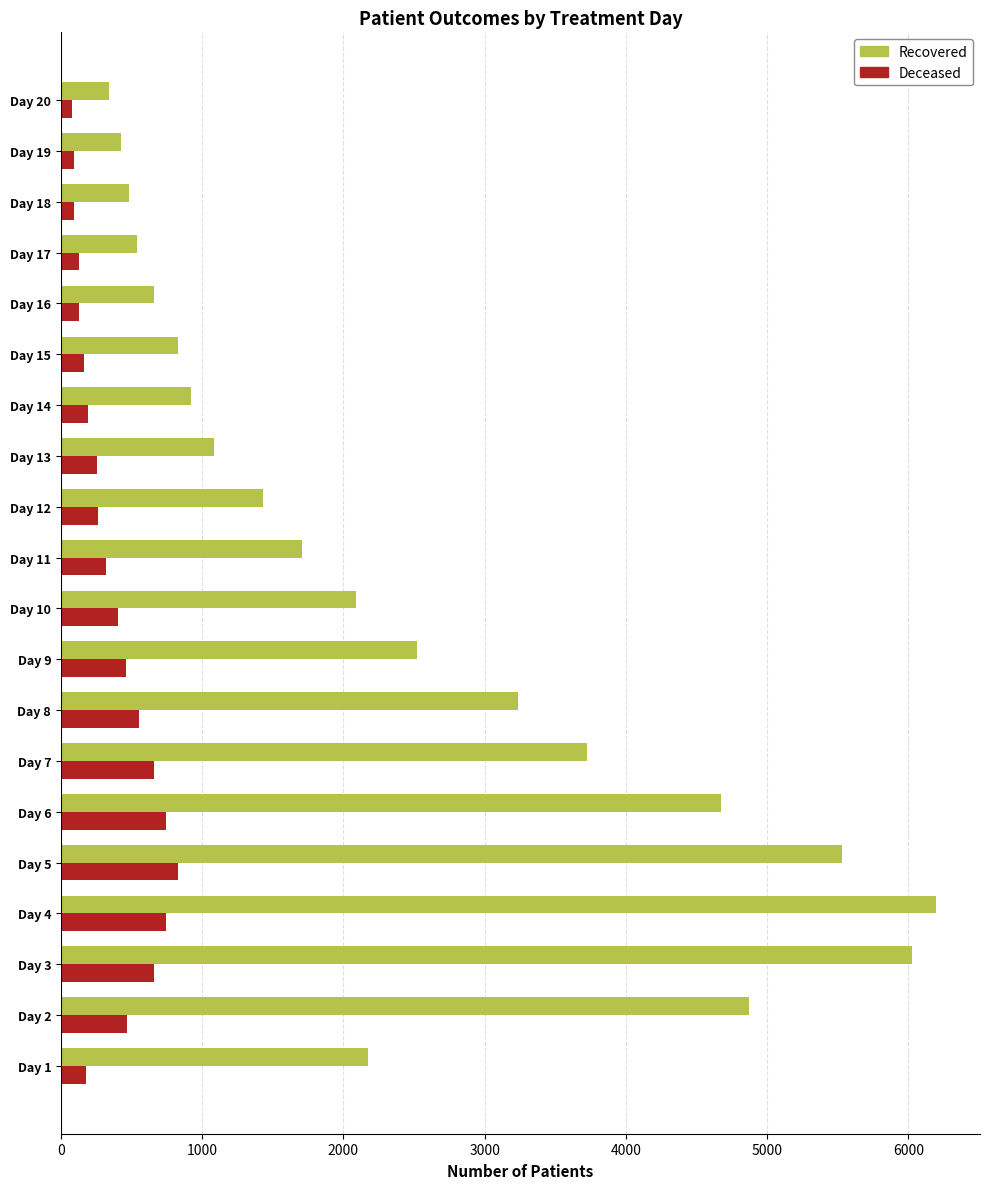

What is the maximum value shown in the chart?

6197